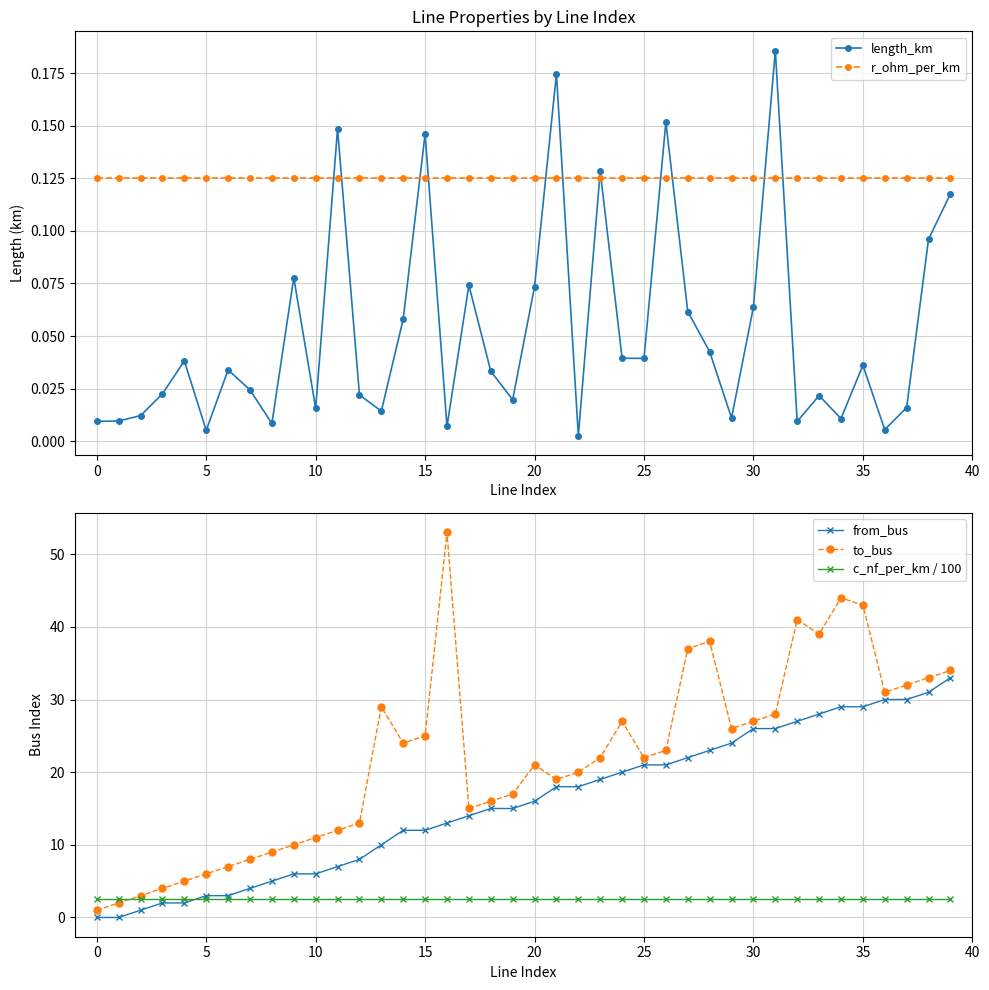

Is it true that from_bus equals 1.3 at 10?

False